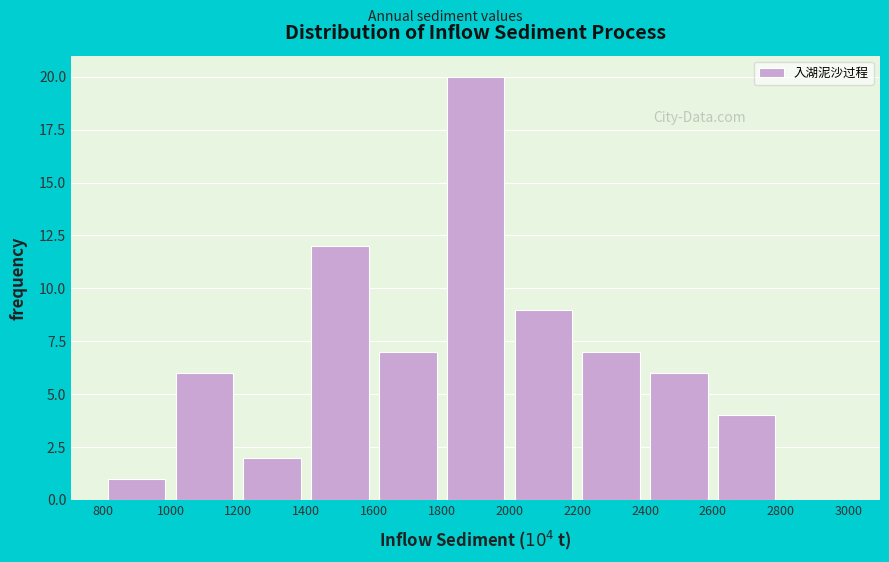

Which range on the x-axis has the tallest bar?

1800 to 2000